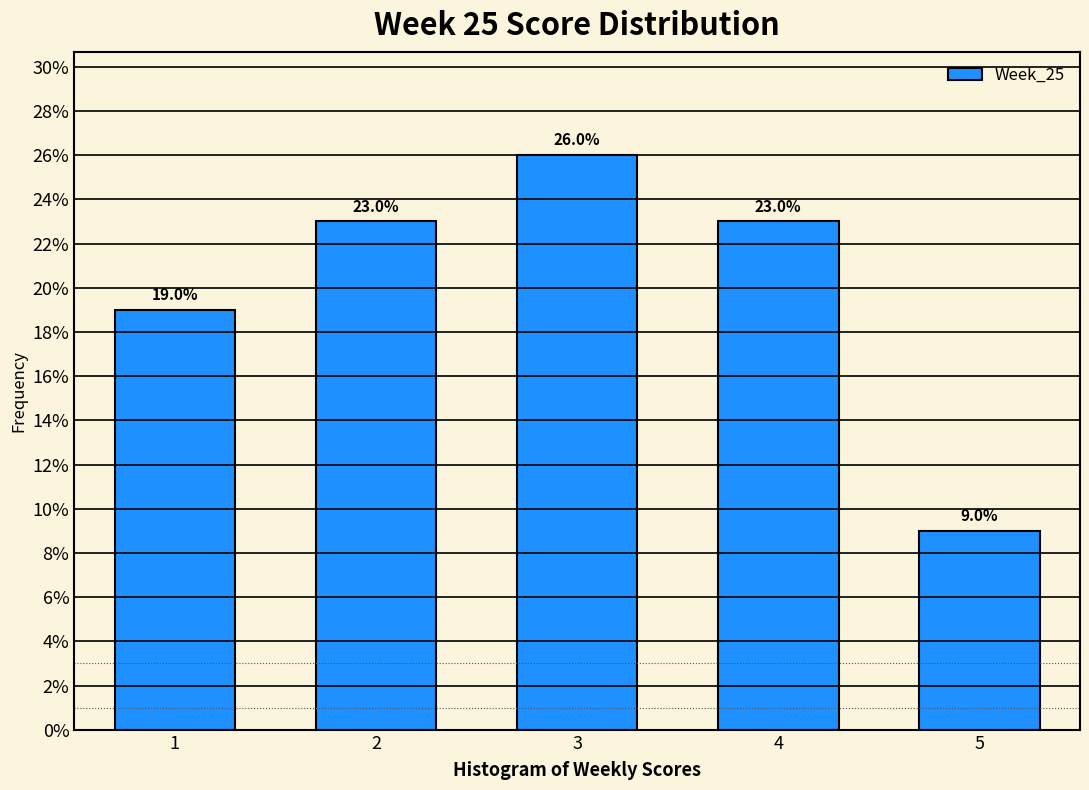

Reading right to left, transcribe all the data shown in this chart.

5=9	4=23	3=26	2=23	1=19